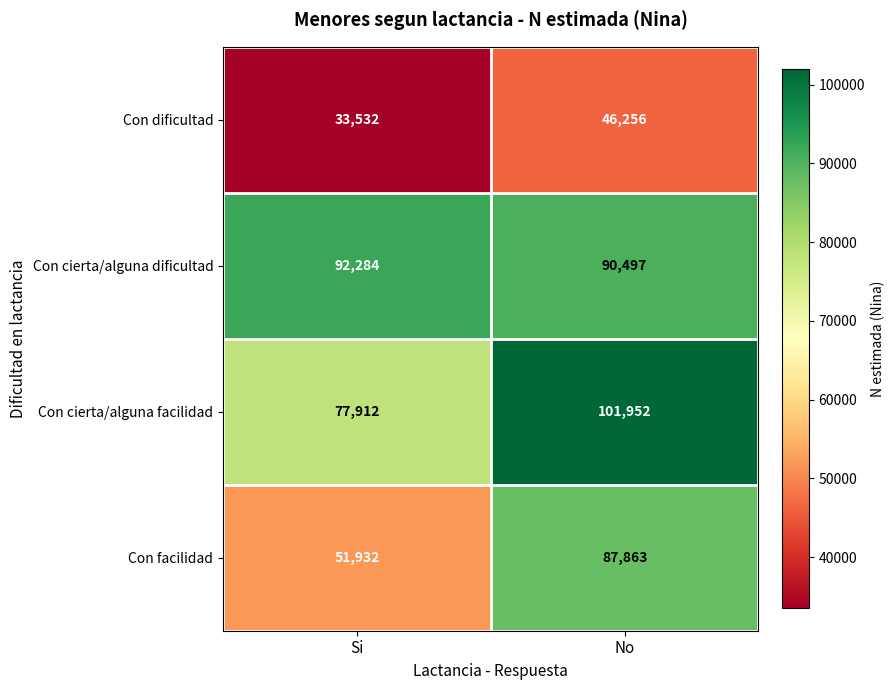

At which category is the sum across all series the highest?

No